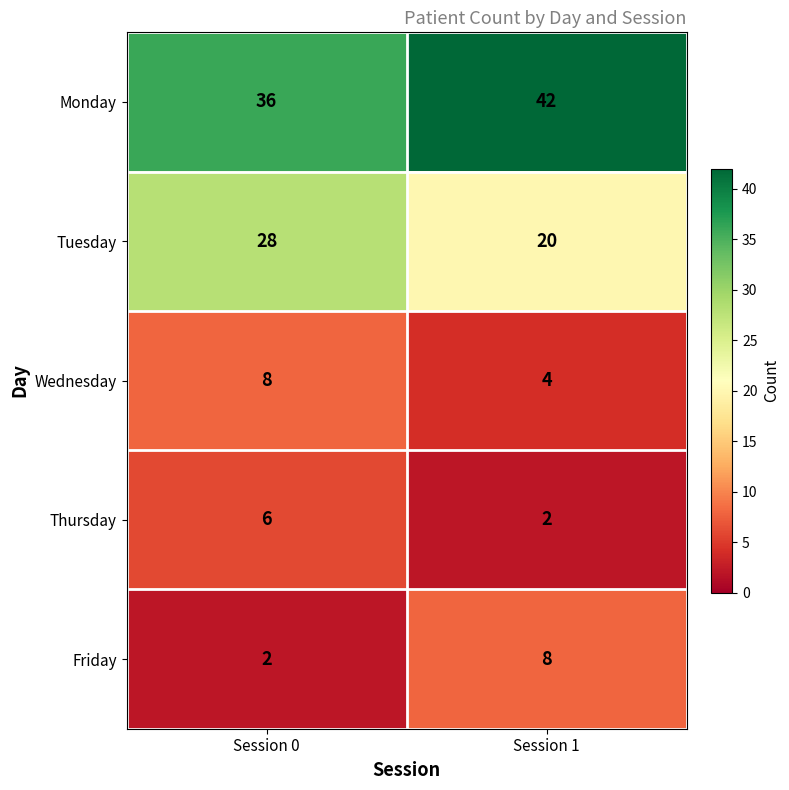

Is it true that Wednesday equals 11 at Session 0?

False